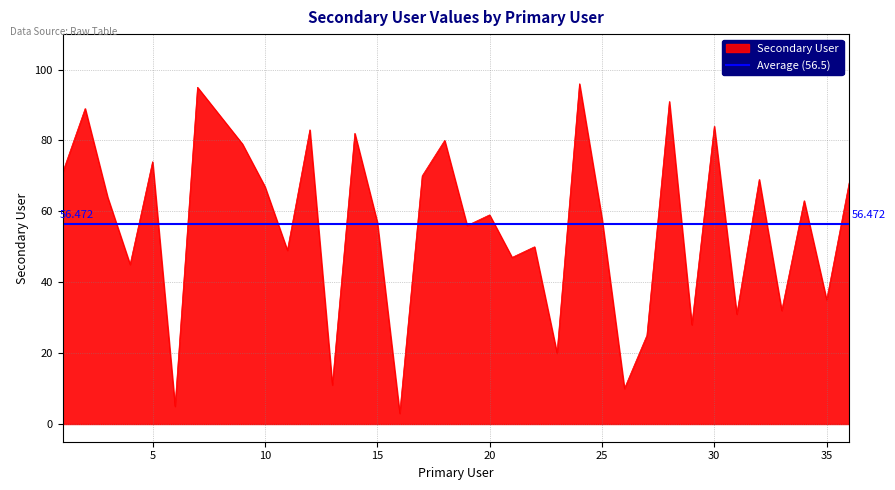

The chart shows a value of 20 at 13. True or false?

False